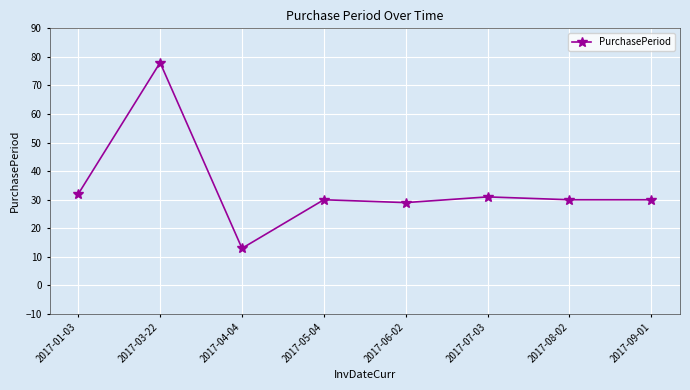

What is the label of the 4th point from the left?

2017-05-04